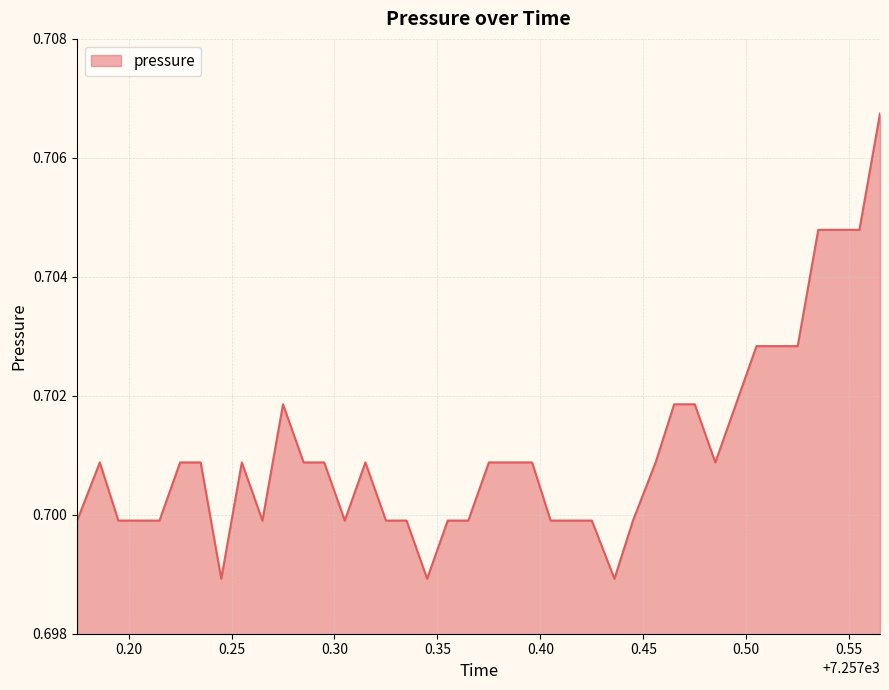

Rank the categories by value from lowest to highest.

7257.245, 7257.345, 7257.436, 7257.175, 7257.195, 7257.206, 7257.215, 7257.265, 7257.305, 7257.325, 7257.335, 7257.355, 7257.365, 7257.405, 7257.416, 7257.425, 7257.445, 7257.186, 7257.225, 7257.235, 7257.255, 7257.285, 7257.295, 7257.315, 7257.375, 7257.385, 7257.396, 7257.456, 7257.485, 7257.275, 7257.465, 7257.475, 7257.495, 7257.505, 7257.515, 7257.525, 7257.535, 7257.545, 7257.555, 7257.565